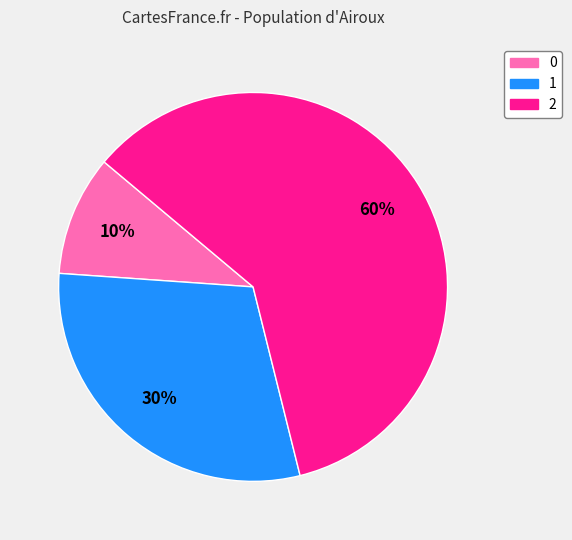

To the nearest percent, what is the difference between the 1 and 2 slice percentages?

30%